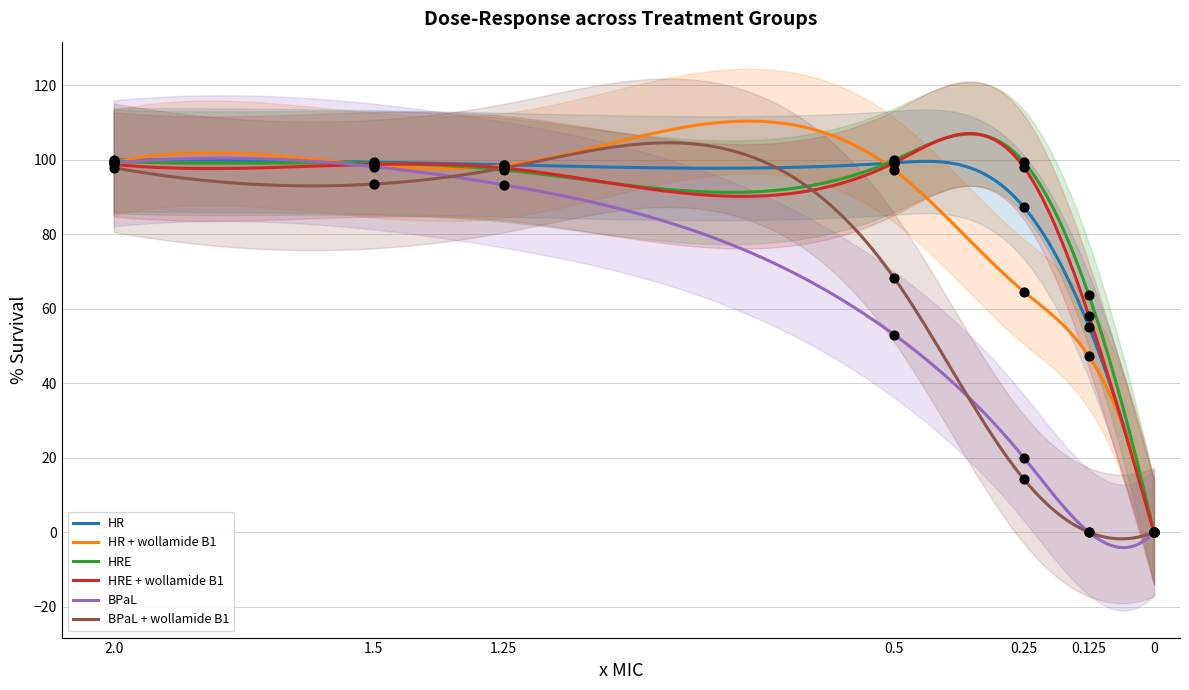

What are all the series names shown in the legend?

HR, HR + wollamide B1, HRE, HRE + wollamide B1, BPaL, BPaL + wollamide B1